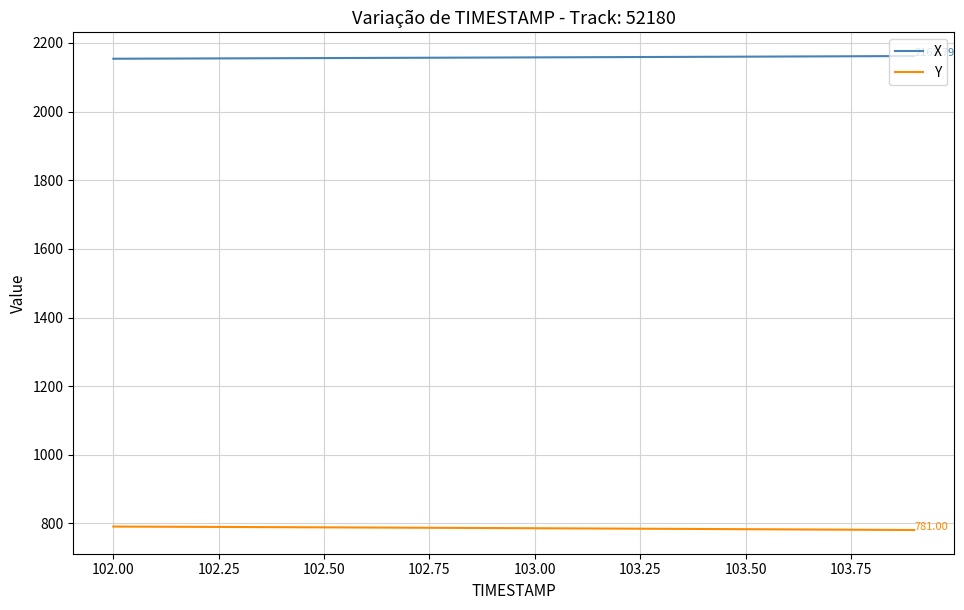

How many lines are shown in the chart?

2